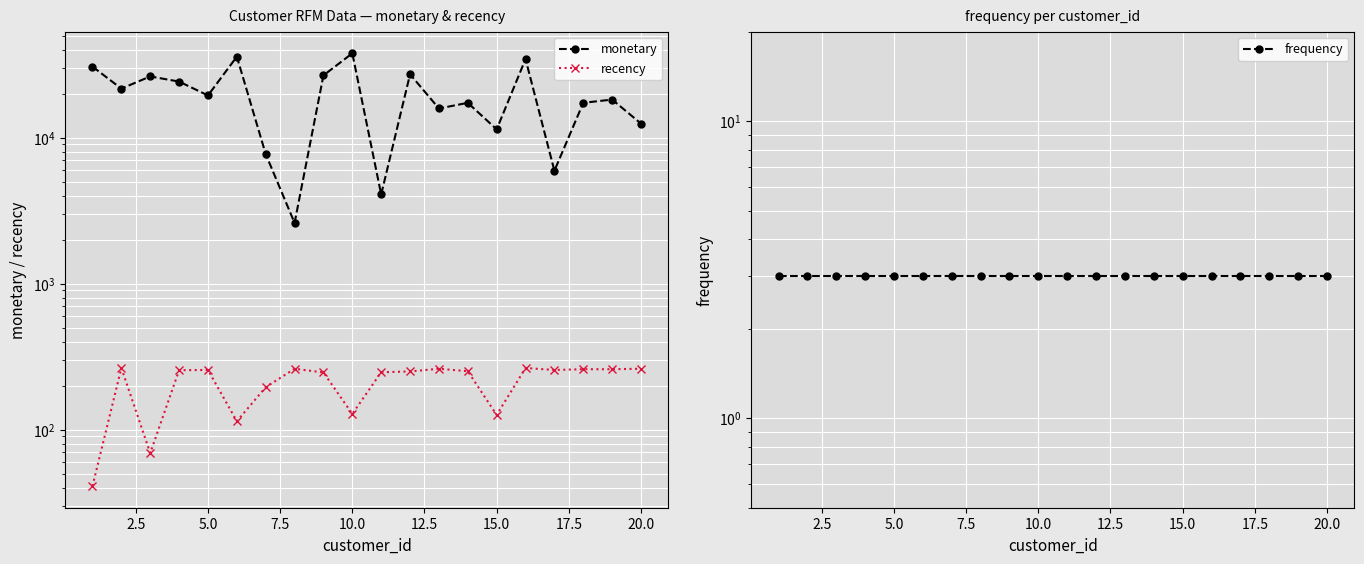

What is the minimum value for monetary?

2603.6